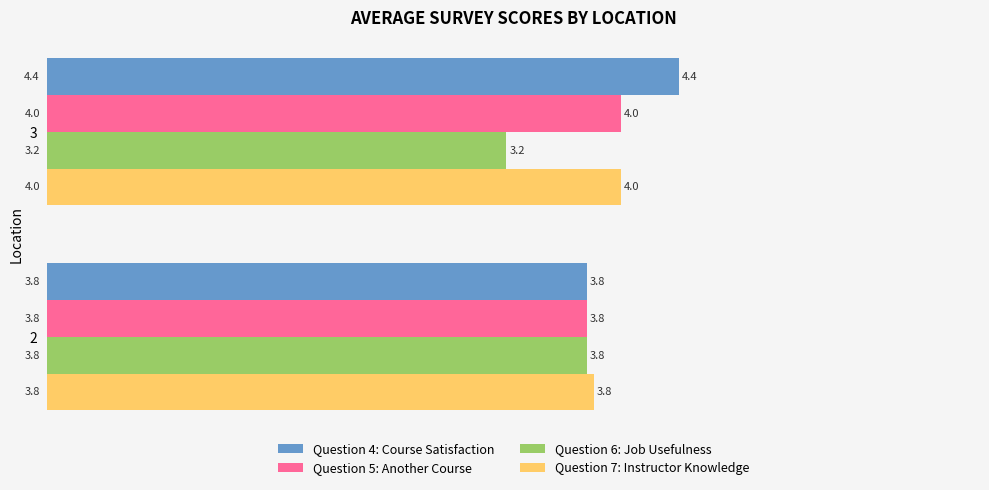

List the labels in order of Question 5: Another Course value, smallest first.

2, 3